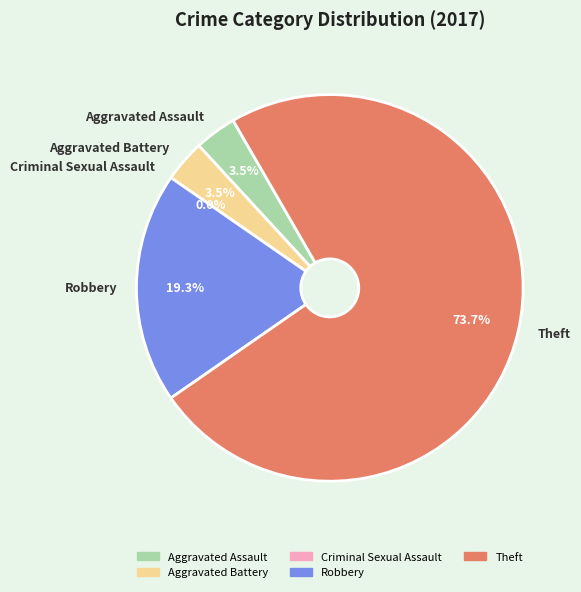

Which category accounts for the majority?

Theft